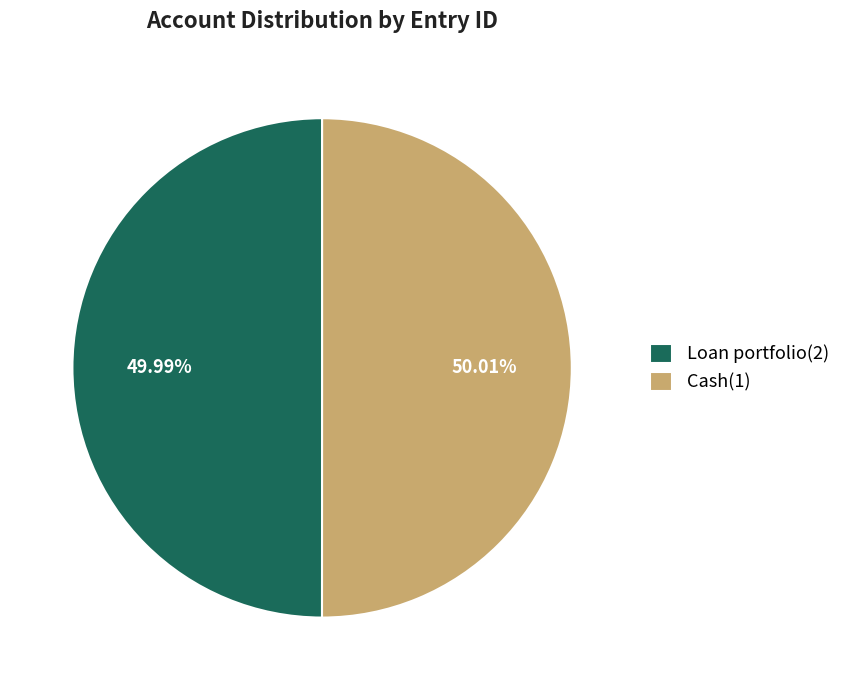

To the nearest percent, what portion does Cash(1) represent?

50%